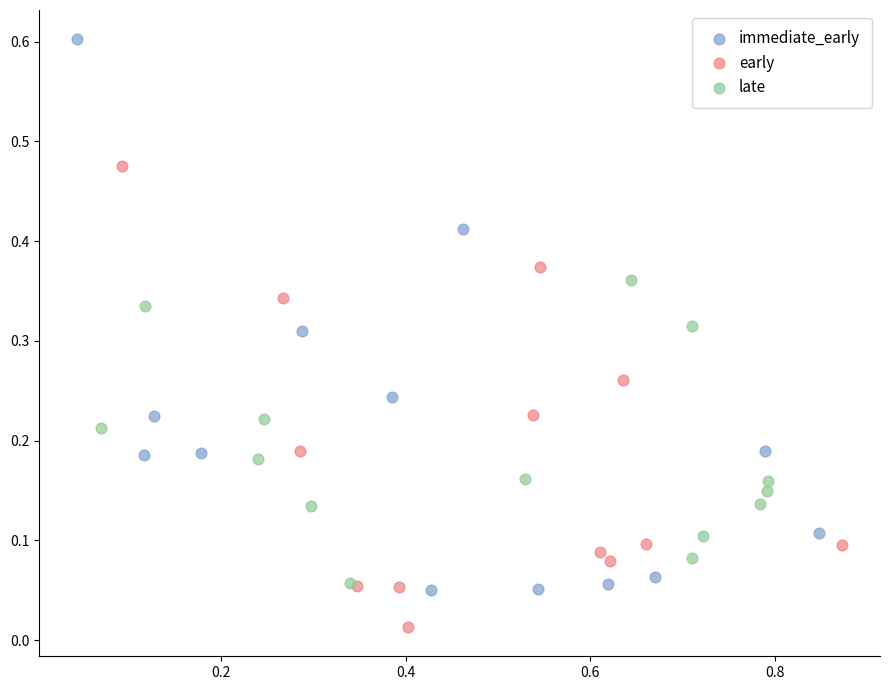

Which series contains the highest Y value?

immediate_early